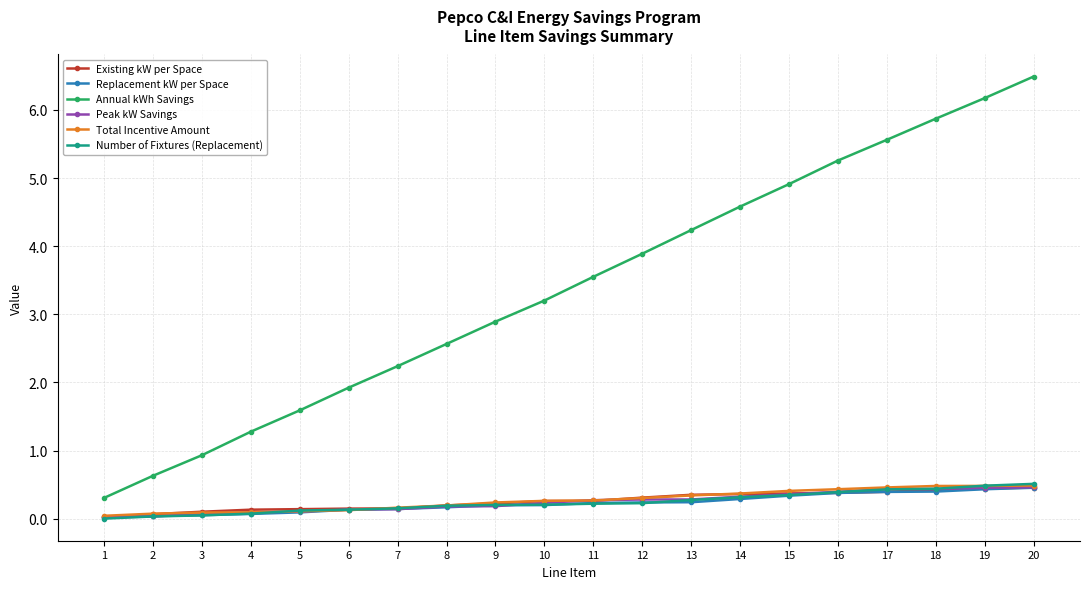

What is the difference between the maximum and minimum values in the Annual kWh Savings series?

6.2